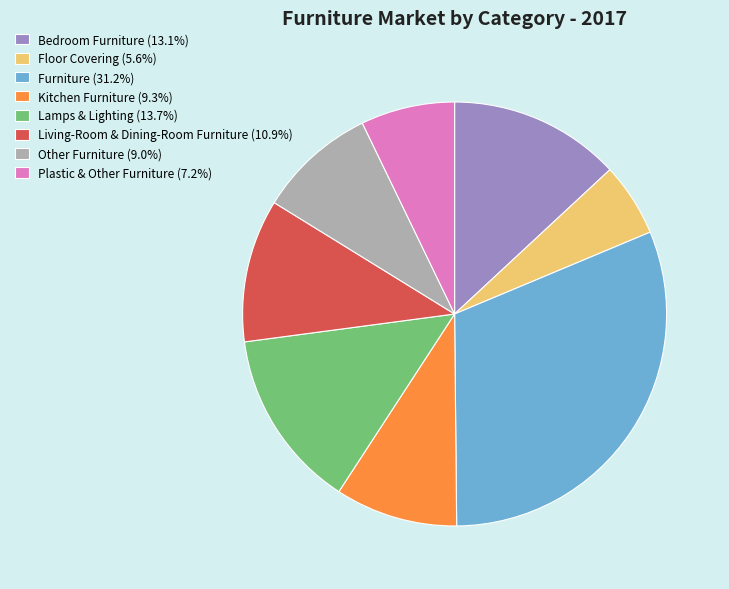

Do Floor Covering and Bedroom Furniture together represent more than half of the pie?

No